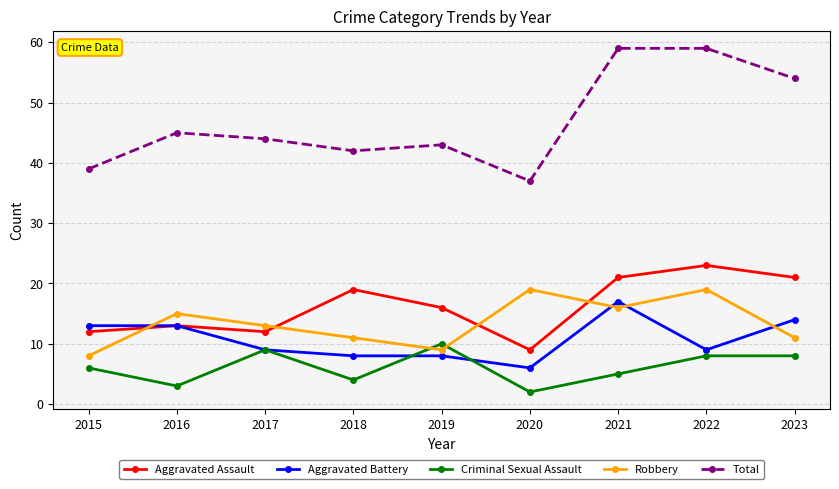

Reading left to right, extract all data points from this chart.

Aggravated Assault: 2015=12	2016=13	2017=12	2018=19	2019=16	2020=9	2021=21	2022=23	2023=21
Aggravated Battery: 2015=13	2016=13	2017=9	2018=8	2019=8	2020=6	2021=17	2022=9	2023=14
Criminal Sexual Assault: 2015=6	2016=3	2017=9	2018=4	2019=10	2020=2	2021=5	2022=8	2023=8
Robbery: 2015=8	2016=15	2017=13	2018=11	2019=9	2020=19	2021=16	2022=19	2023=11
Total: 2015=39	2016=45	2017=44	2018=42	2019=43	2020=37	2021=59	2022=59	2023=54